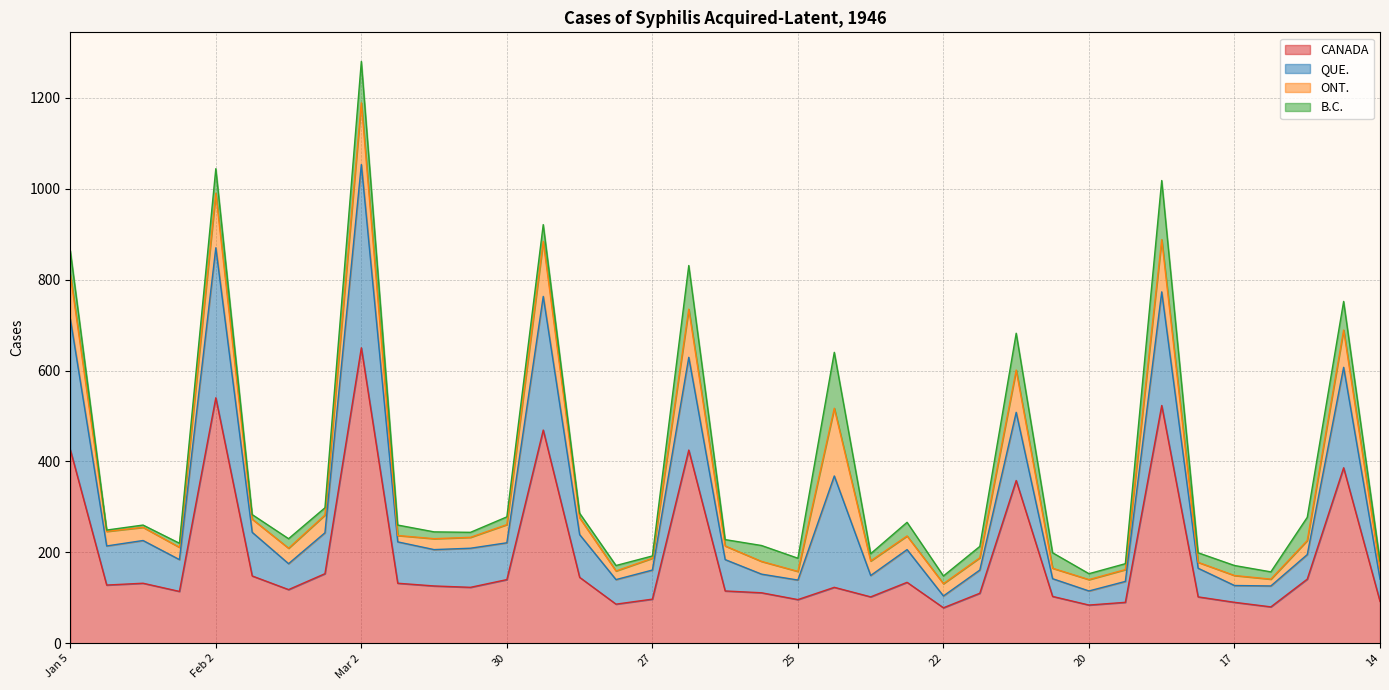

Which series has the largest range (max minus min)?

CANADA